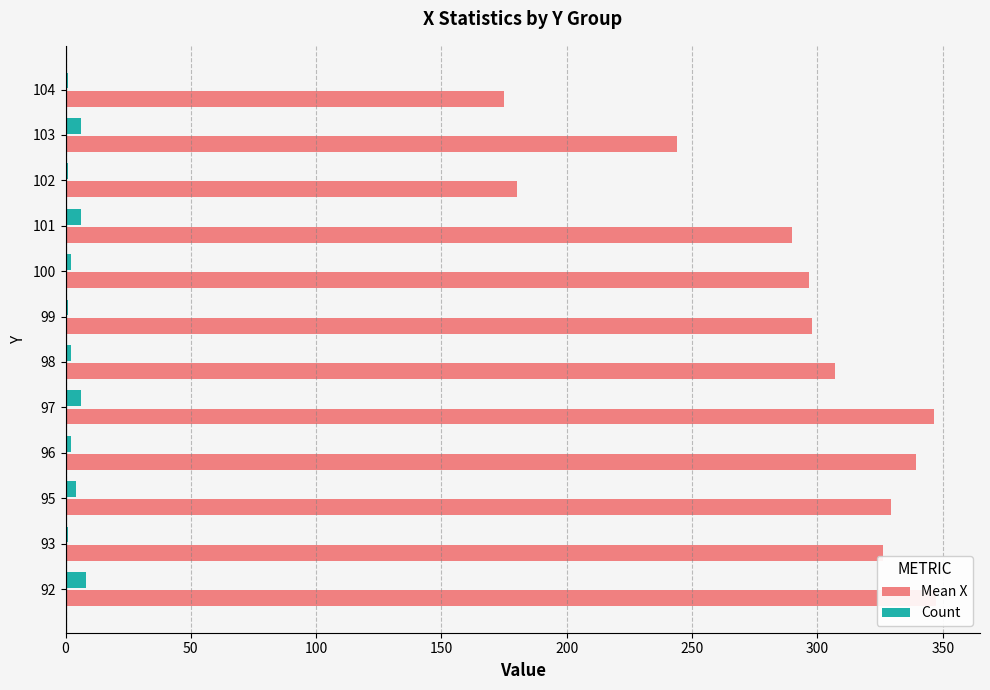

What is the average value of the Mean X series?

289.9